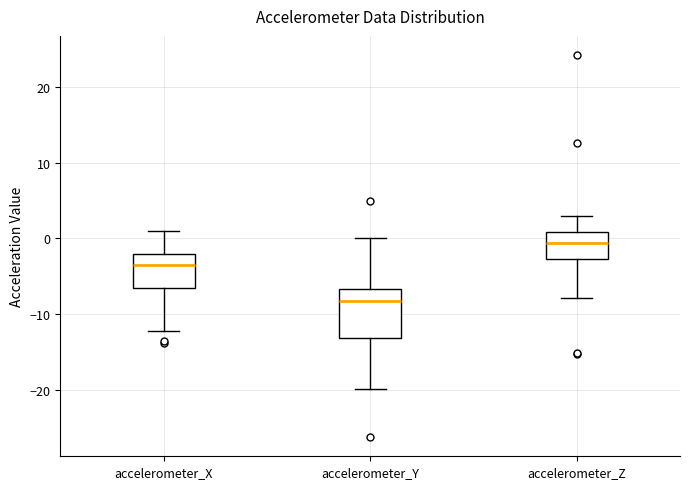

Reading left to right, transcribe this box plot: for each box, give where its median line is, the range the box spans, and where its two whiskers end, as read against the y-axis. The values are not printed on the chart, so give them approximately, as read against the axis.

accelerometer_X: median -3, box -7 to -2, whiskers -12 to 1
accelerometer_Y: median -8, box -13 to -7, whiskers -20 to 0
accelerometer_Z: median -1, box -3 to 1, whiskers -8 to 3